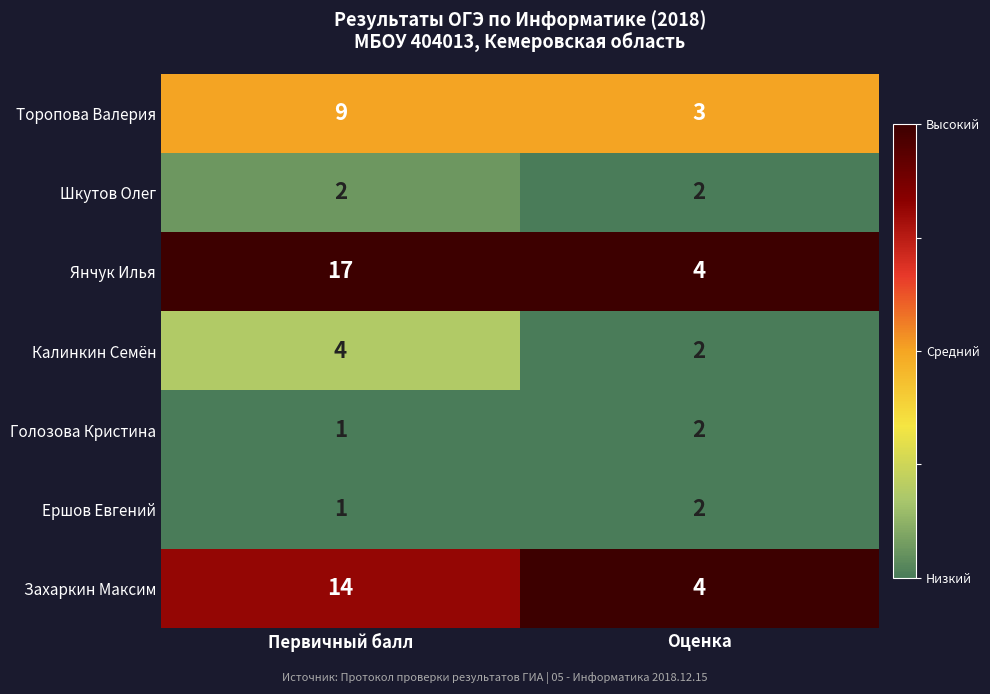

Reading right to left, transcribe all the data shown in this chart.

Торопова Валерия: 3	9
Шкутов Олег: 2	2
Янчук Илья: 4	17
Калинкин Семён: 2	4
Голозова Кристина: 2	1
Ершов Евгений: 2	1
Захаркин Максим: 4	14